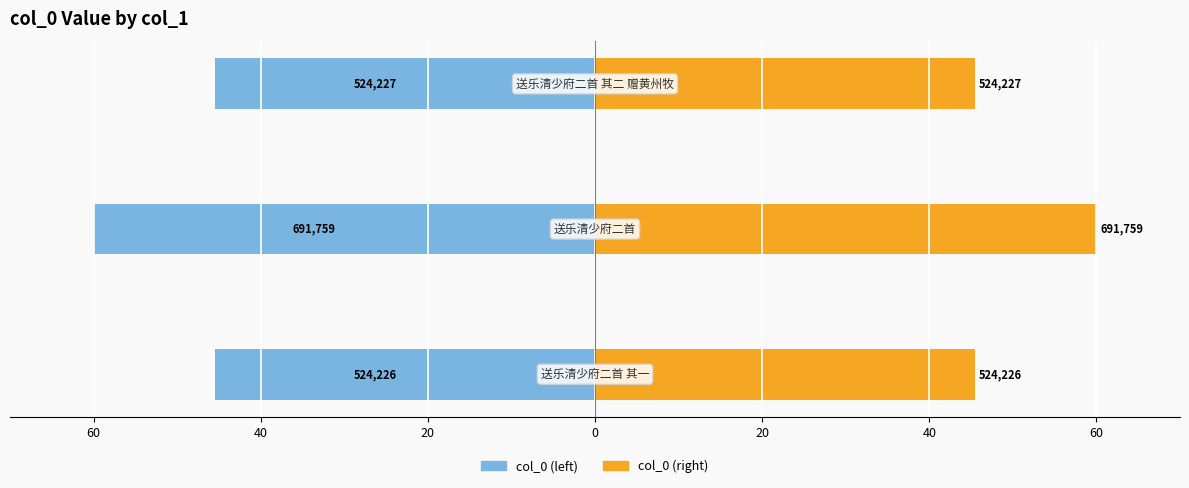

Reading right to left, list all the values displayed in this chart.

col_0 (left): -45.5	-60.0	-45.5
col_0 (right): 45.5	60.0	45.5